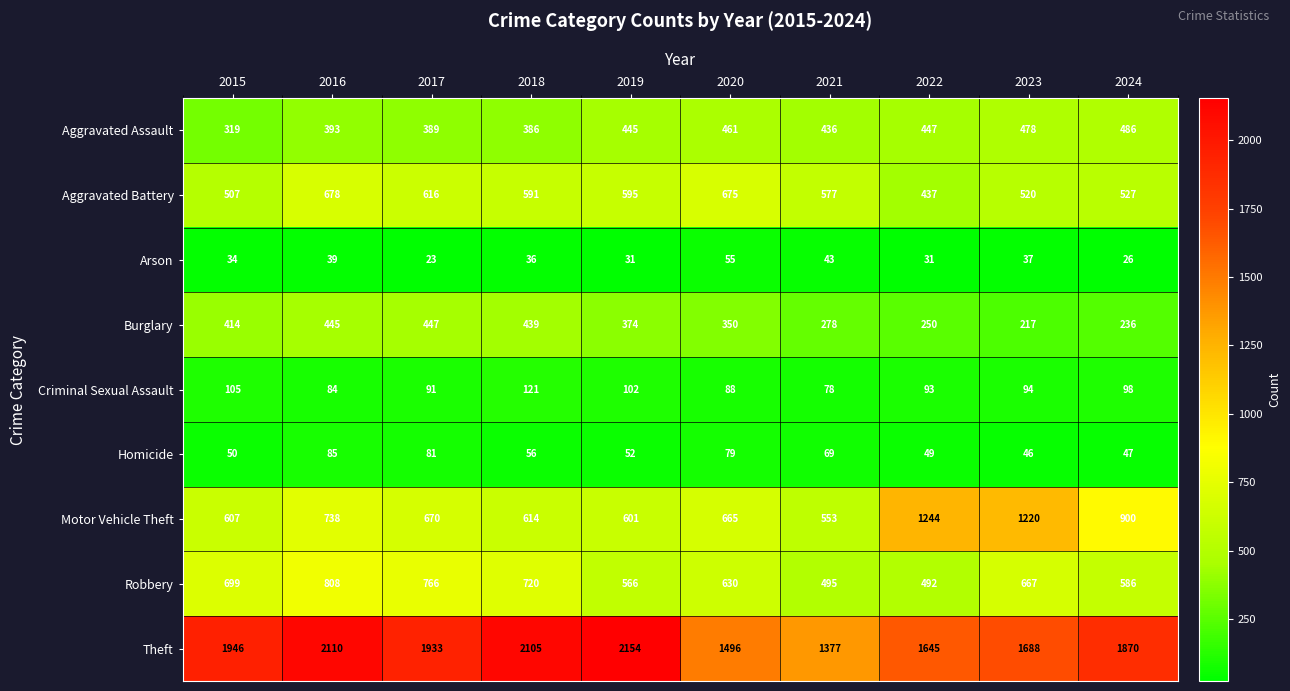

Where does the Burglary series first go above 374?

2015